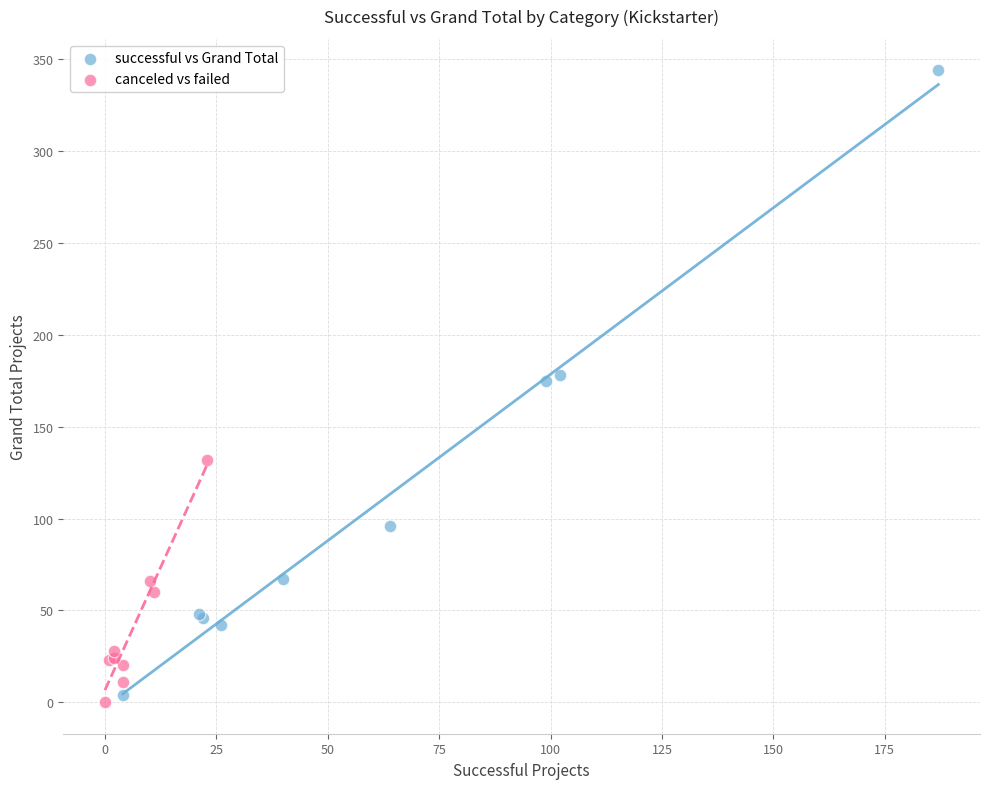

Which series contains the highest Y value?

successful vs Grand Total